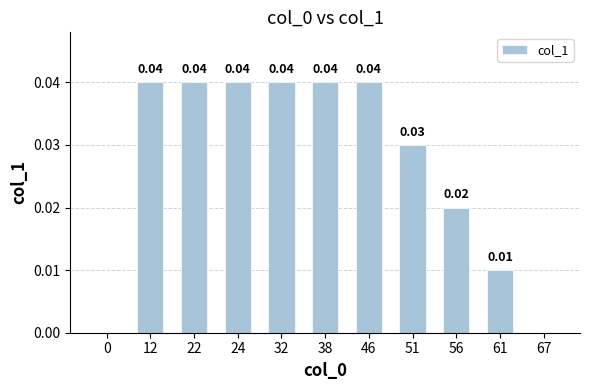

How many values are above zero?

9